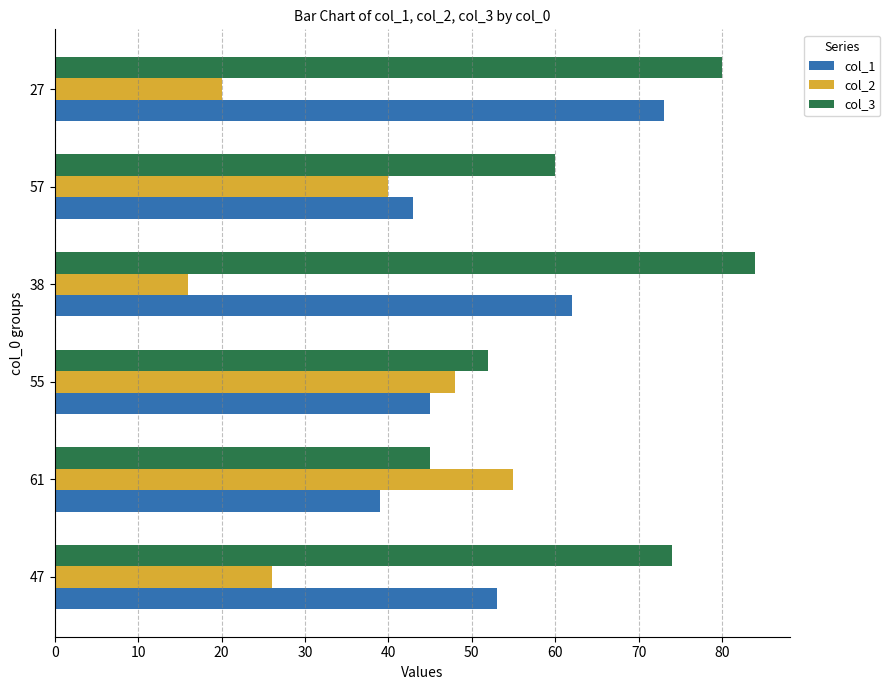

How many series are shown in this chart?

3